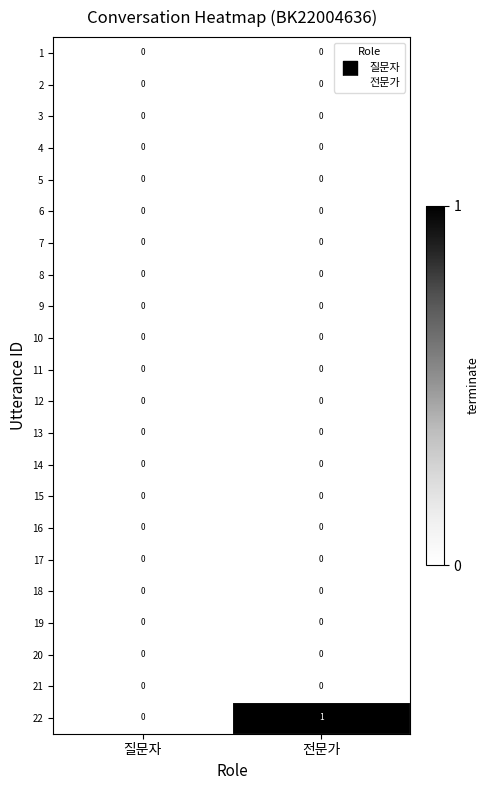

The value of 17 at 전문가 is 0. True or false?

True